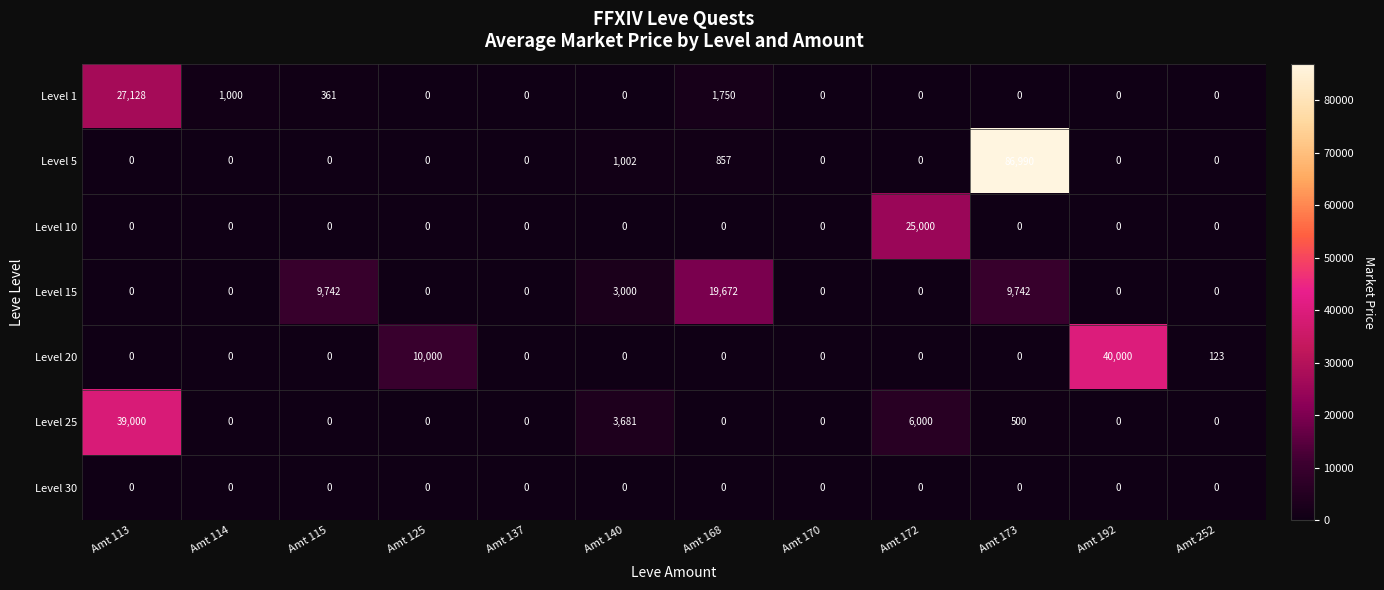

Which category has the highest value in the Level 5 series?

Amt 173